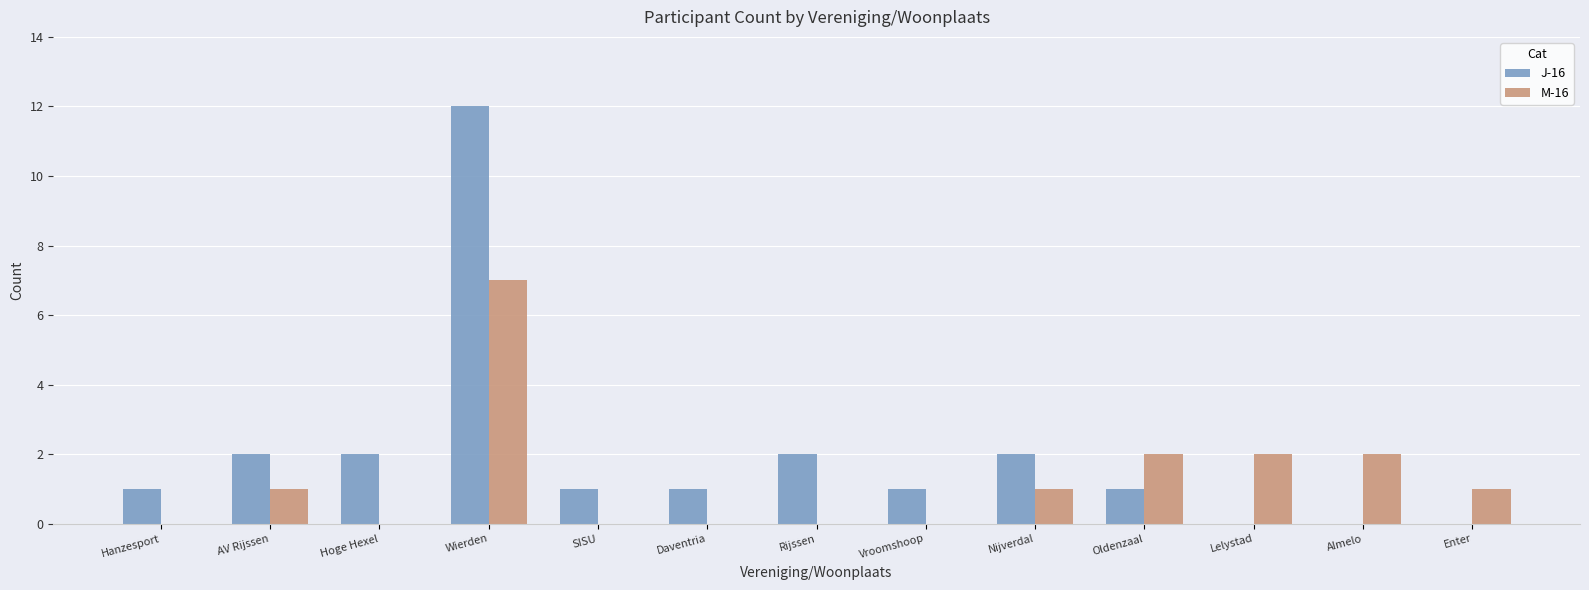

Reading left to right, transcribe all the data shown in this chart.

J-16: Hanzesport=1	AV Rijssen=2	Hoge Hexel=2	Wierden=12	SISU=1	Daventria=1	Rijssen=2	Vroomshoop=1	Nijverdal=2	Oldenzaal=1	Lelystad=0	Almelo=0	Enter=0
M-16: Hanzesport=0	AV Rijssen=1	Hoge Hexel=0	Wierden=7	SISU=0	Daventria=0	Rijssen=0	Vroomshoop=0	Nijverdal=1	Oldenzaal=2	Lelystad=2	Almelo=2	Enter=1